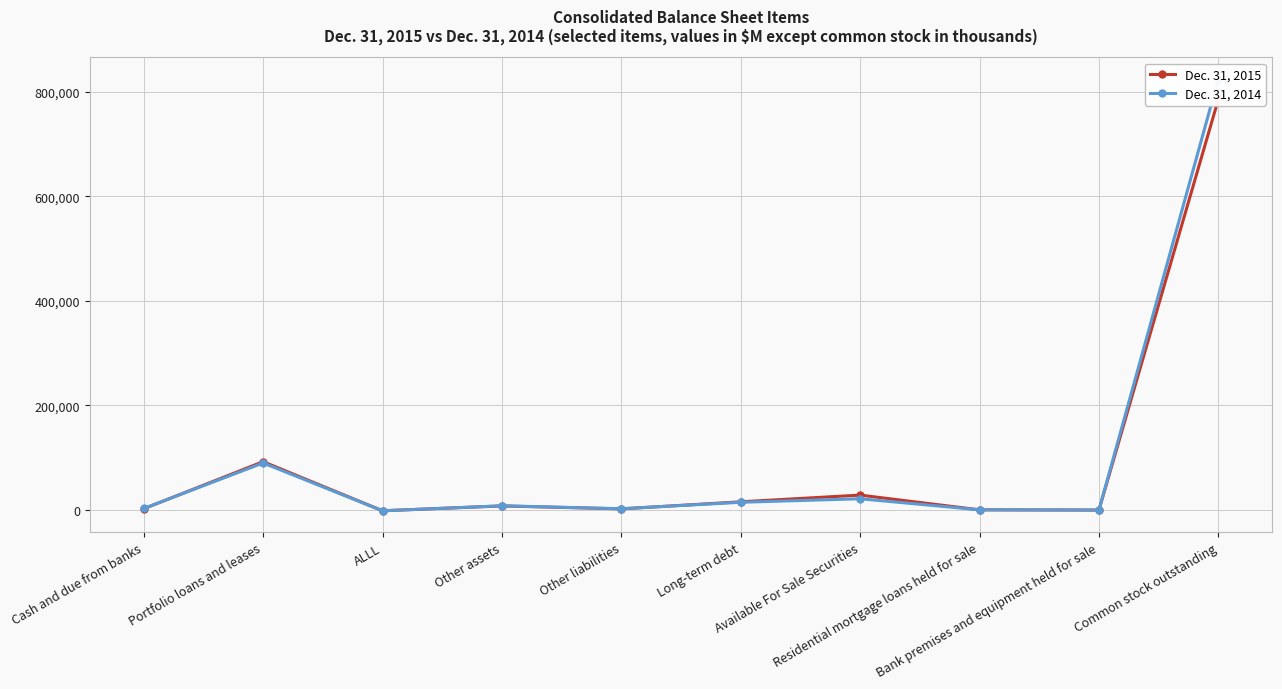

Reading right to left, list all the values displayed in this chart.

Dec. 31, 2015: 785080	81	519	28678	15844	2341	7999	-1272	92582	2540
Dec. 31, 2014: 824047	26	561	21677	14967	2642	8241	-1322	90084	3091